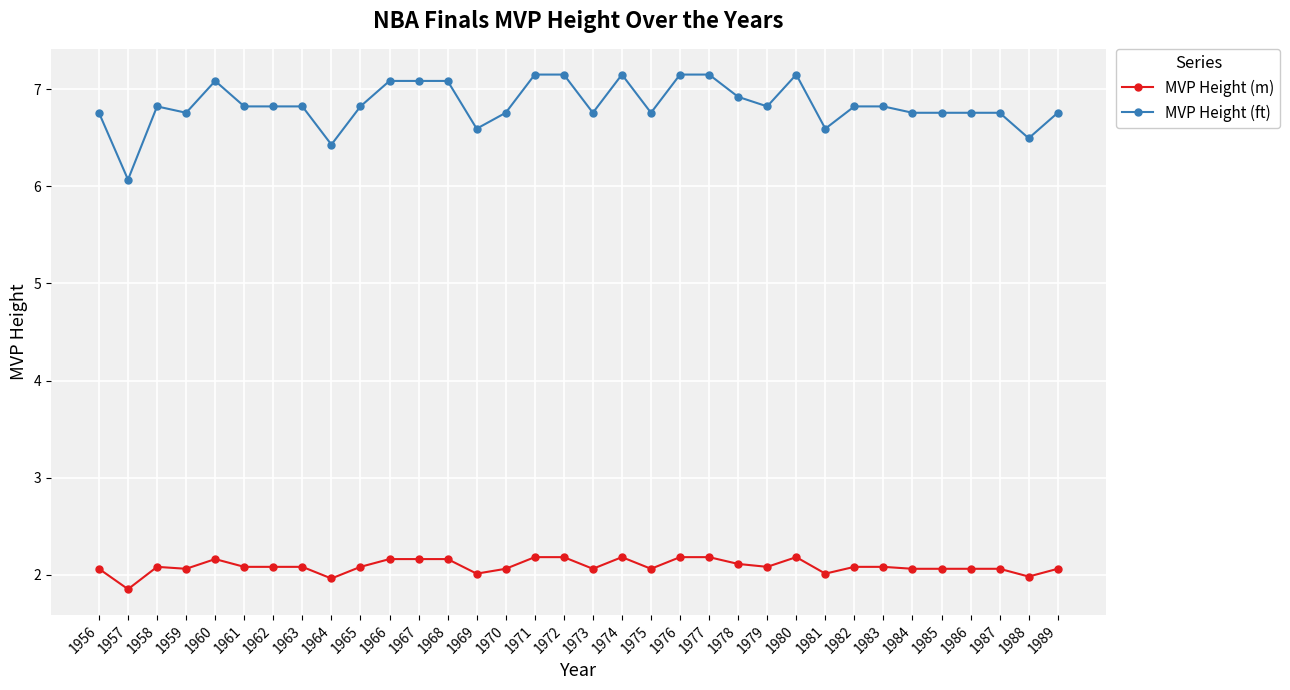

Which series has the widest spread of values?

MVP Height (ft)